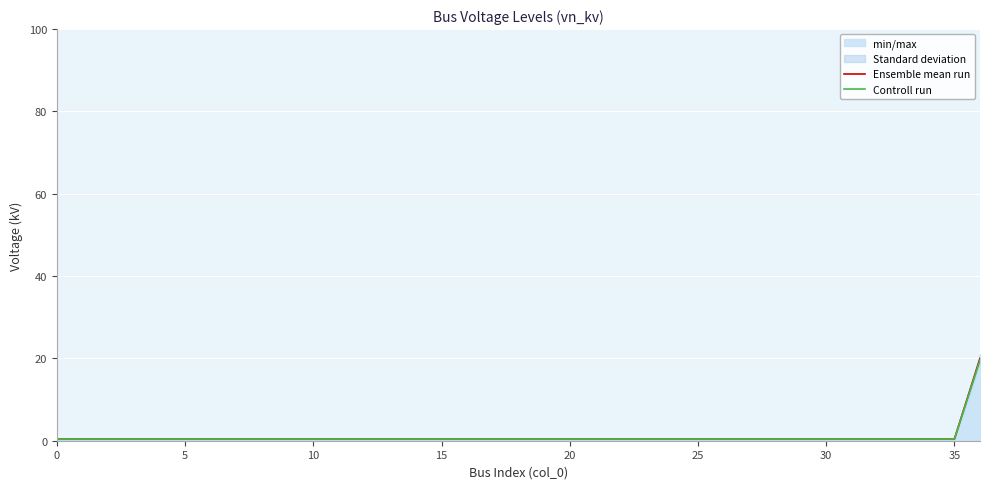

What is the total value across all series at 15?

0.8